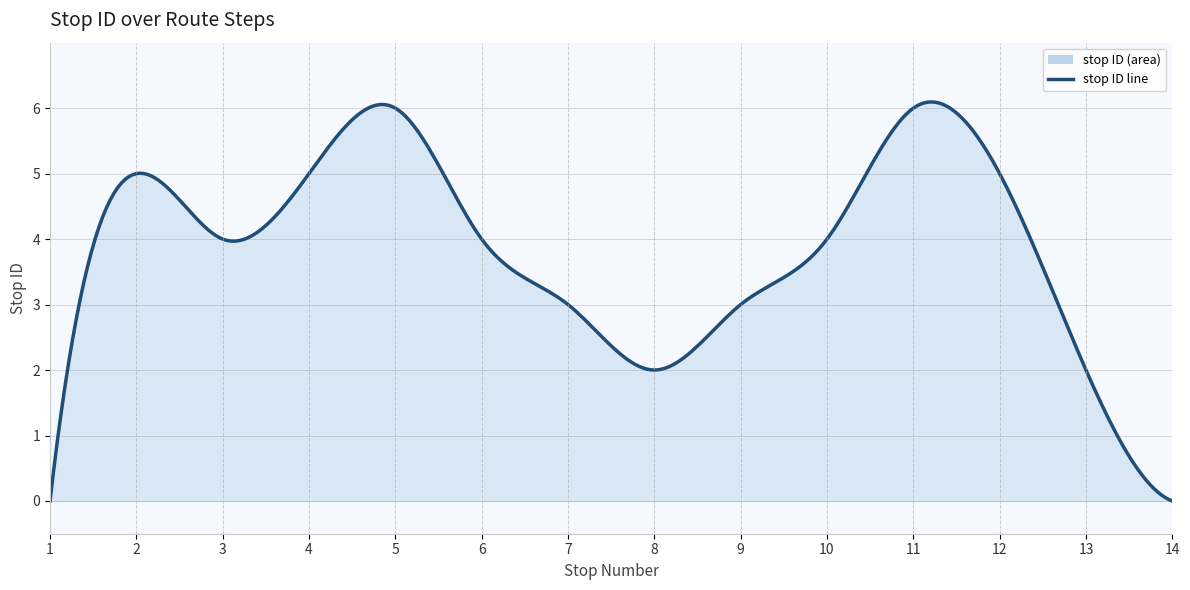

The chart shows a value of 0 at 14. True or false?

True